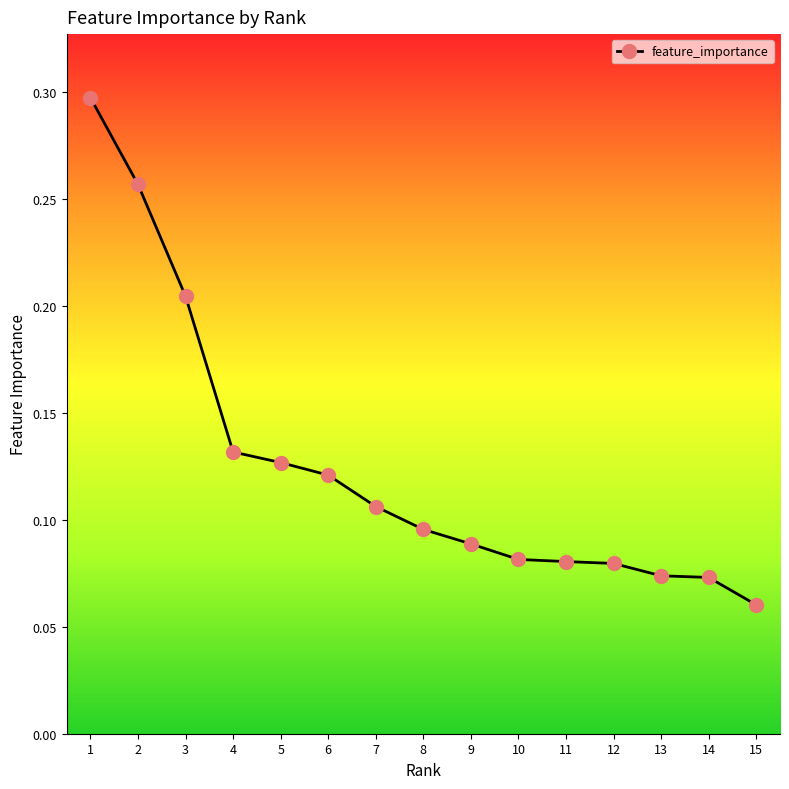

How many series are shown in this chart?

1